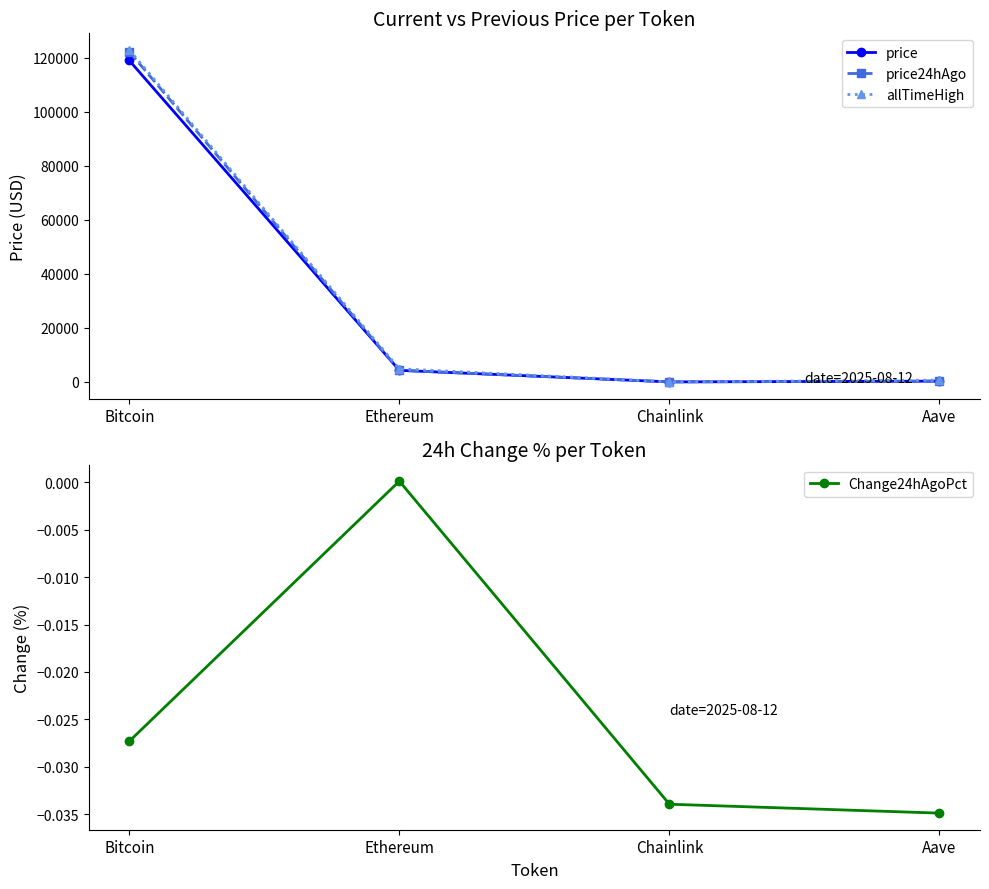

True or false: price has more than 1 points higher than both neighbors.

False